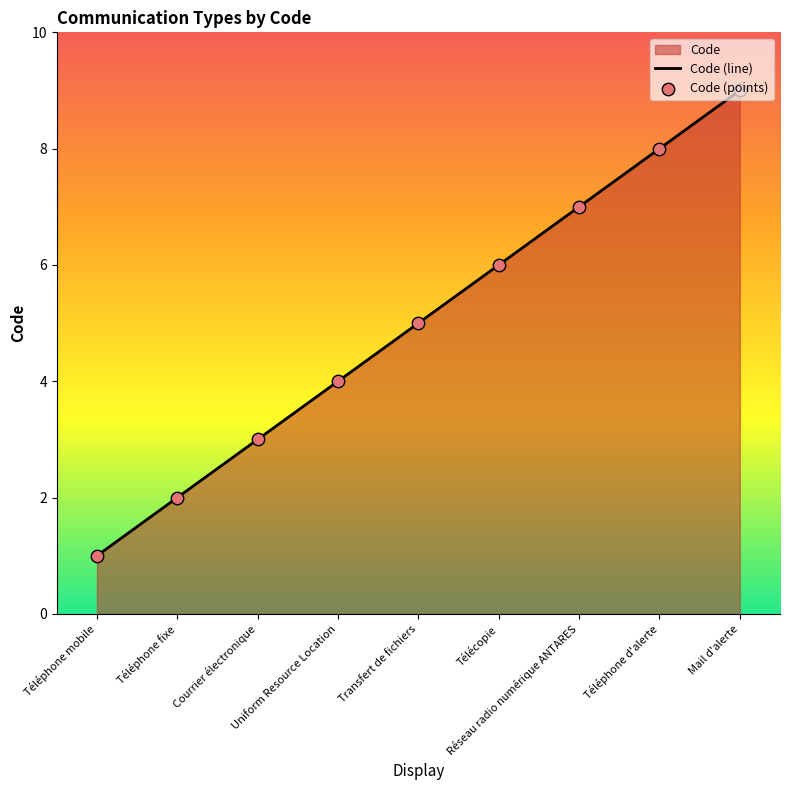

What is the ratio of the value at Uniform Resource Location to the value at Télécopie?

0.7